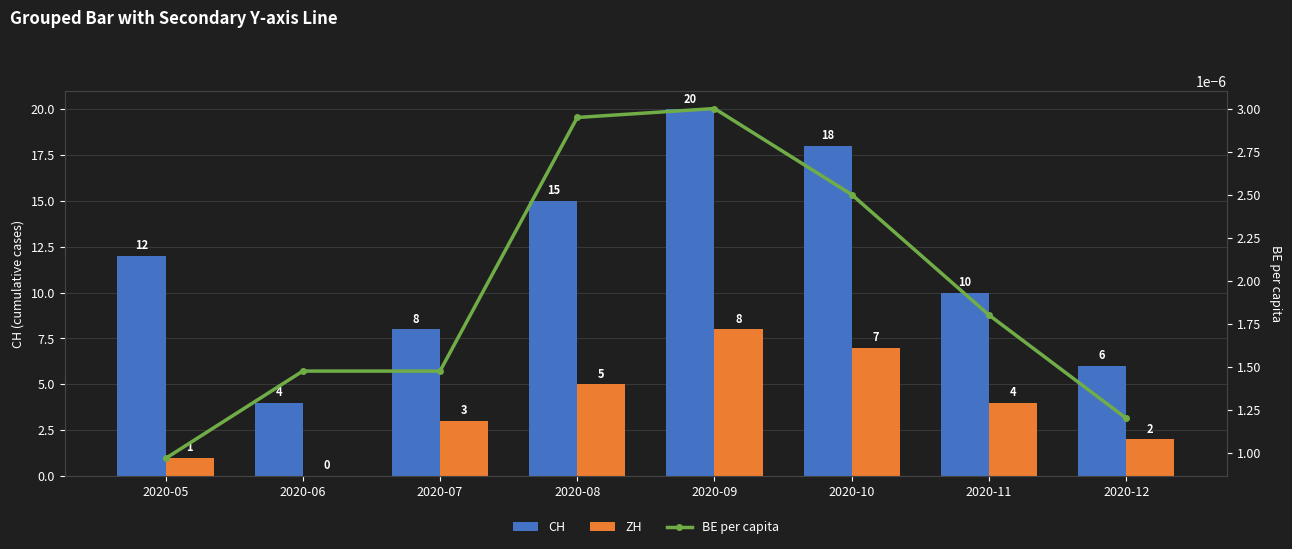

At how many categories does at least one series exceed 2?

8